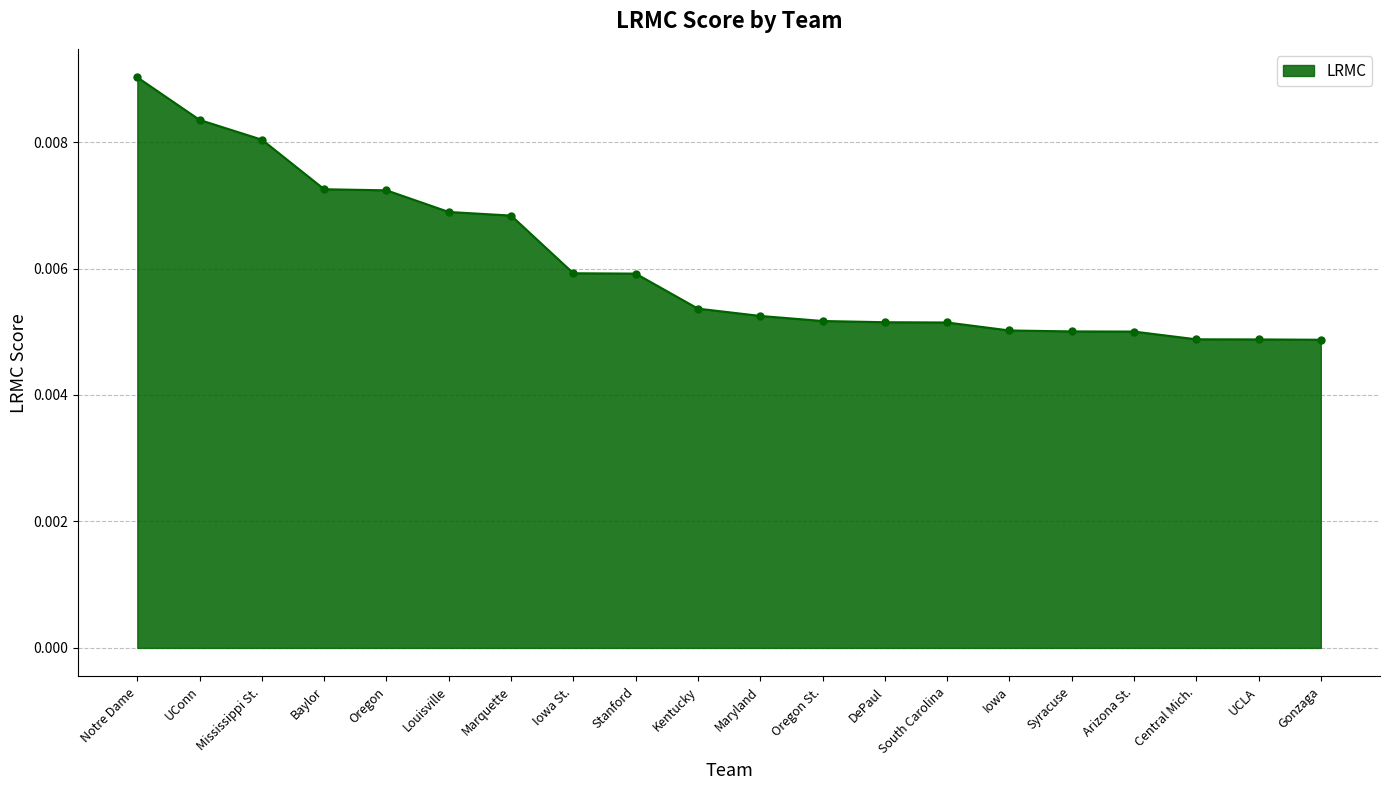

What is the label of the 5th point from the left?

Oregon